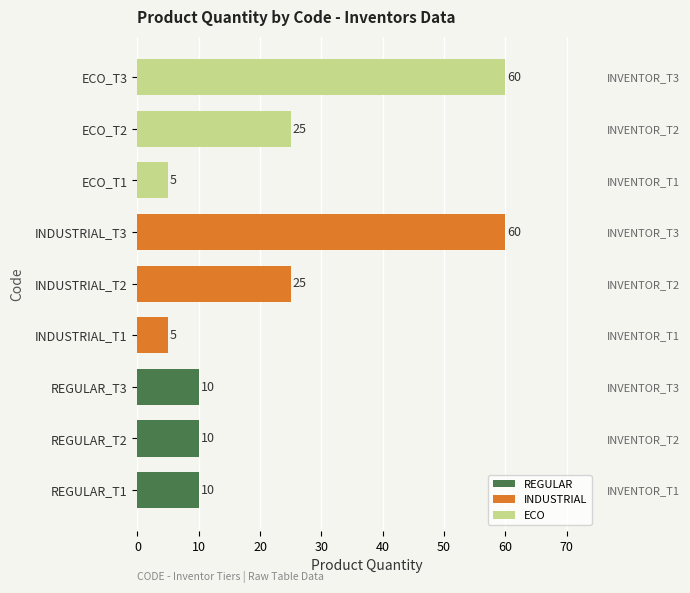

What is the ratio of the value at INDUSTRIAL_T1 to the value at INDUSTRIAL_T3?

0.1